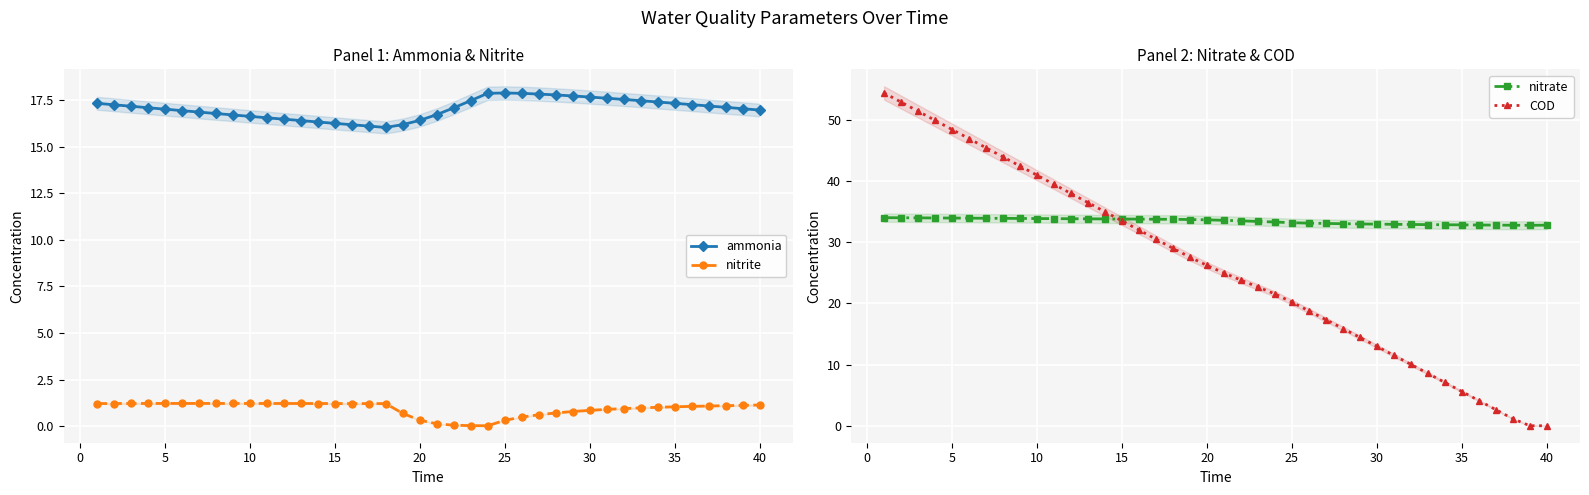

Is it true that ammonia equals 17.7 at 30?

True